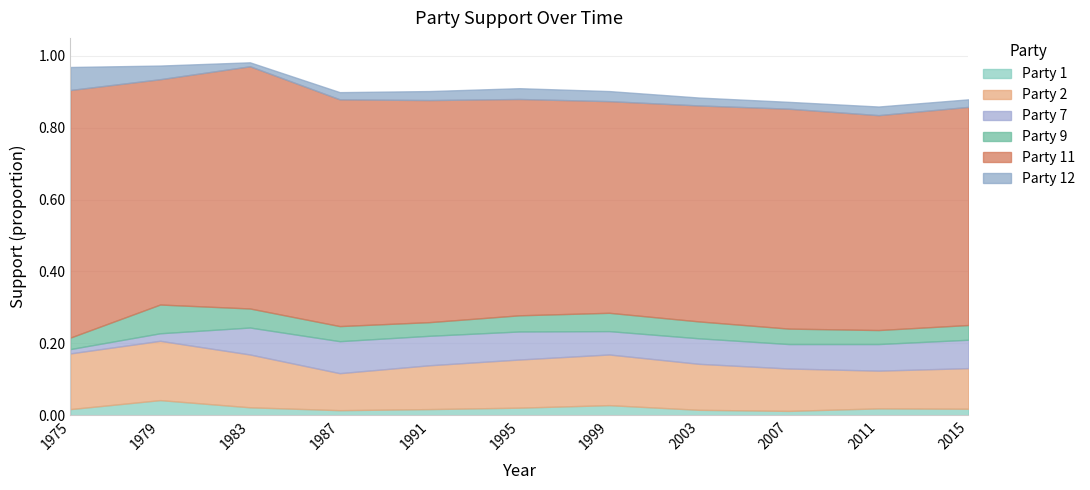

What is the approximate value of Party 11 at 1979?

0.6